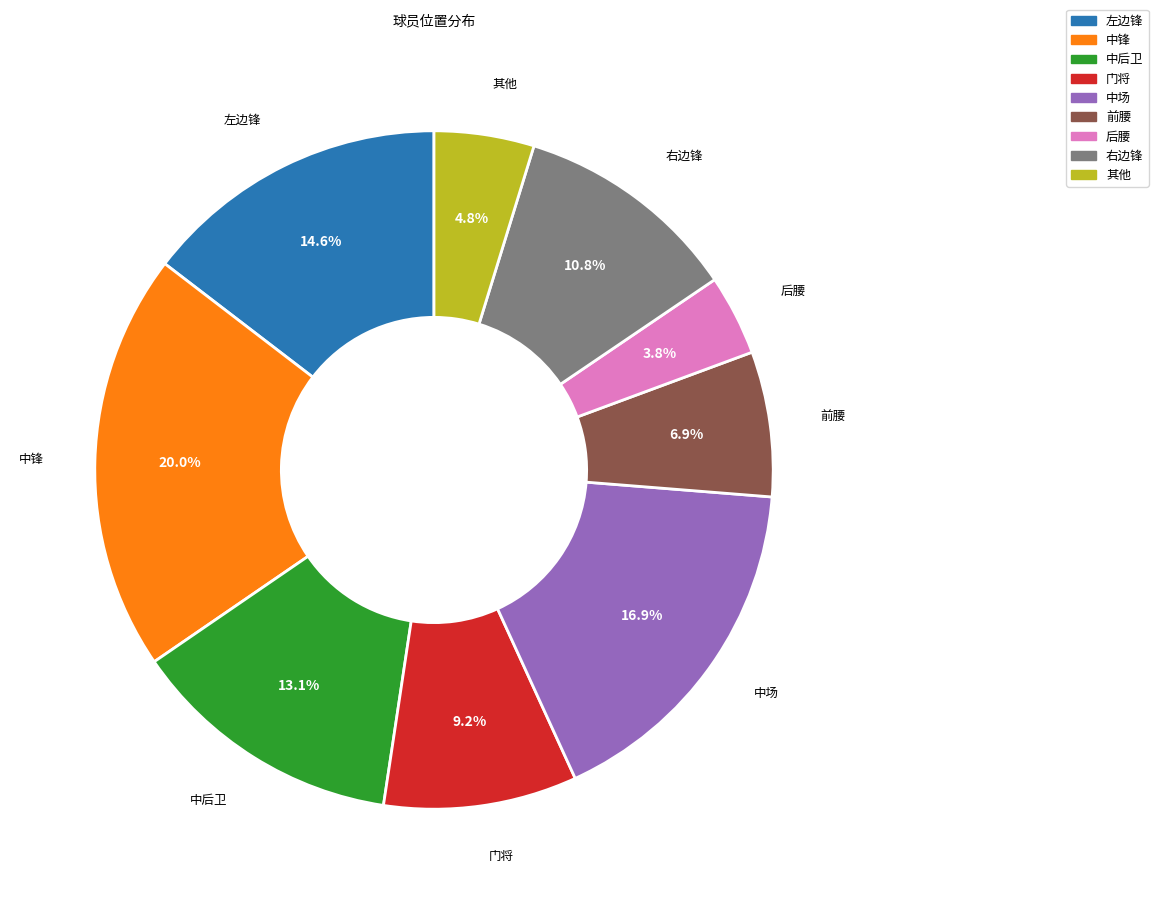

Which category has the smallest portion of the pie?

后腰